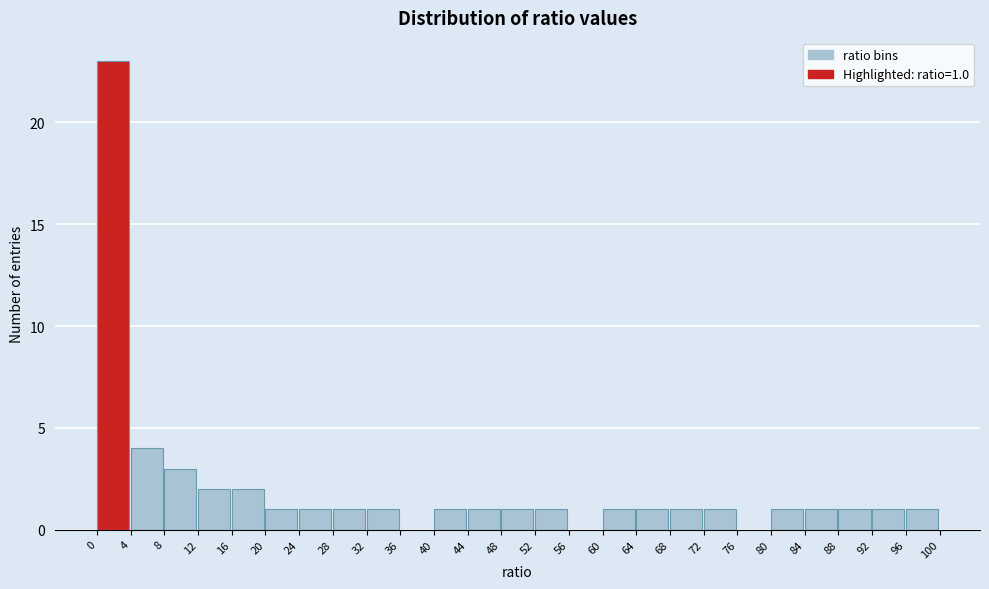

Which range on the x-axis has the tallest bar?

0 to 4